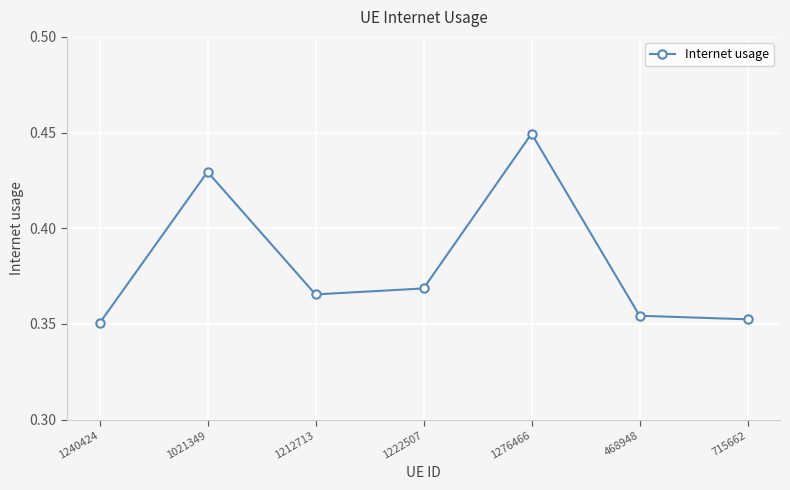

Between 468948 and 1212713, which is larger?

1212713